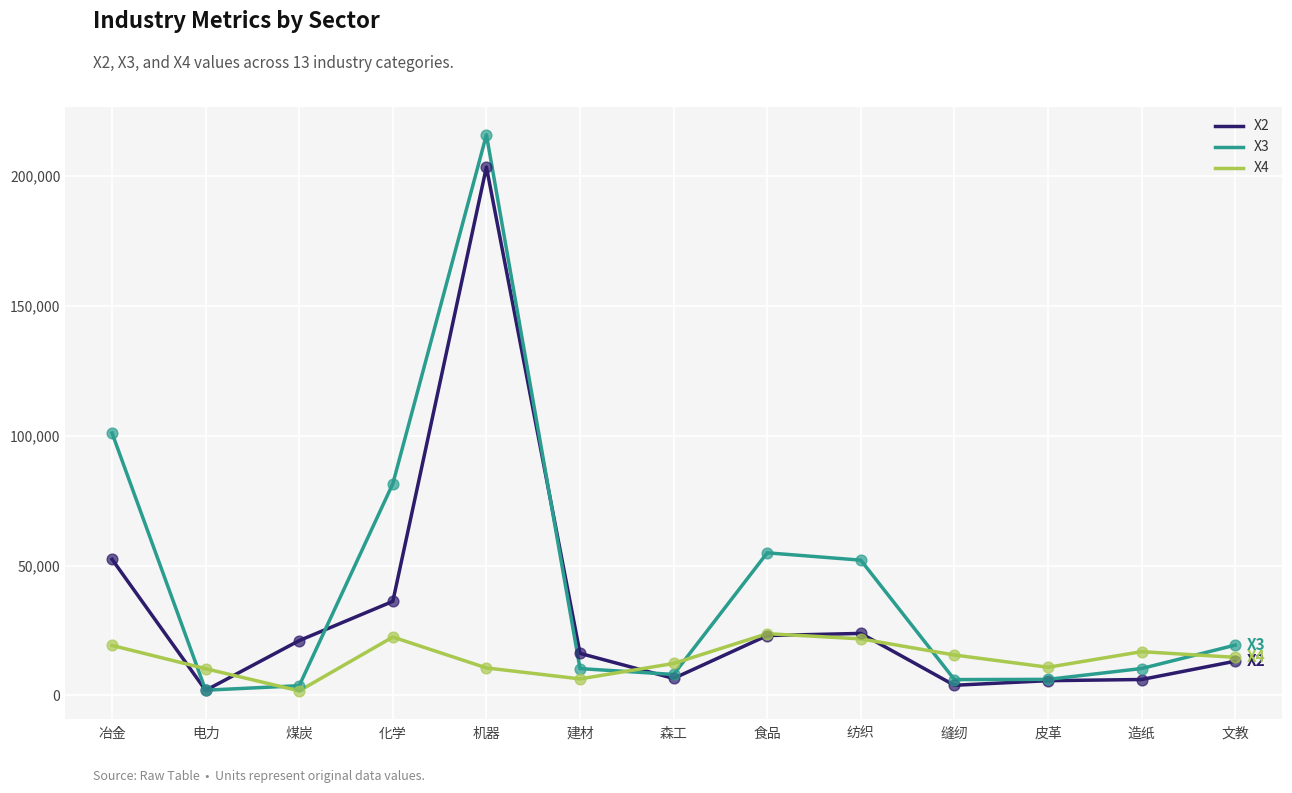

At which category is the sum across all series the highest?

机器